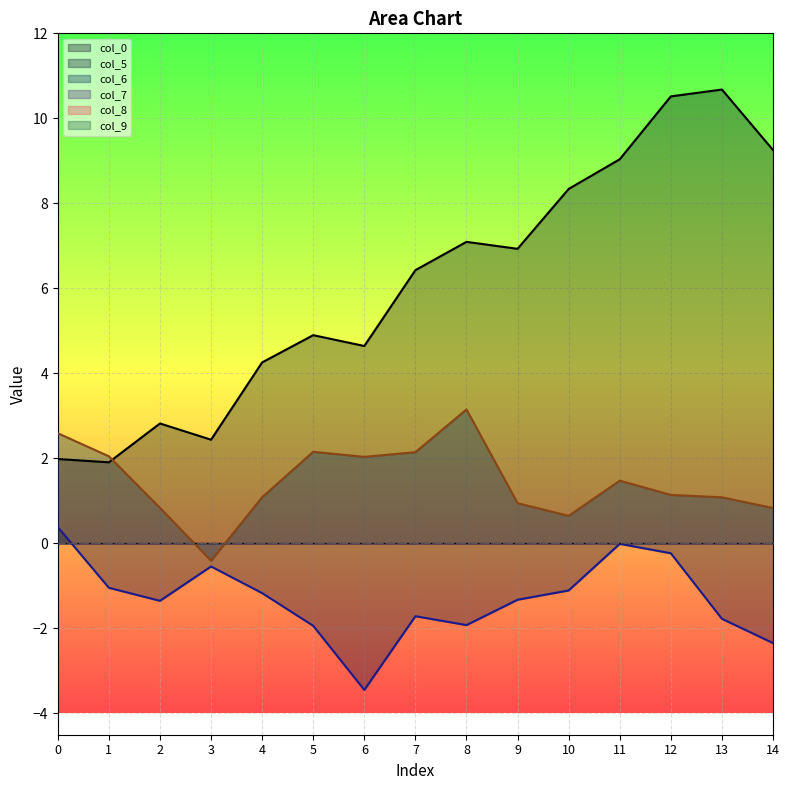

What is the sum of all col_5 values?

-19.5